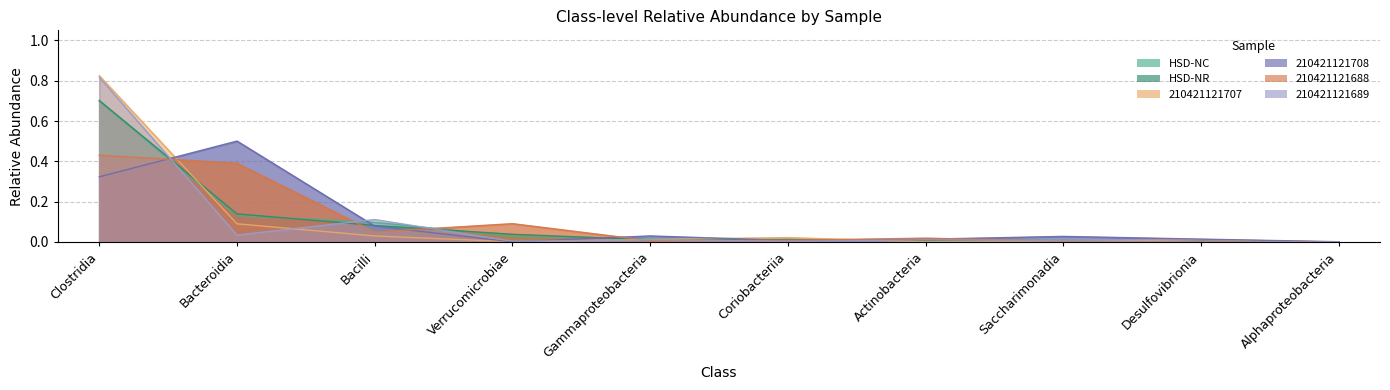

How many intersections are there between 210421121689 and HSD-NR?

8